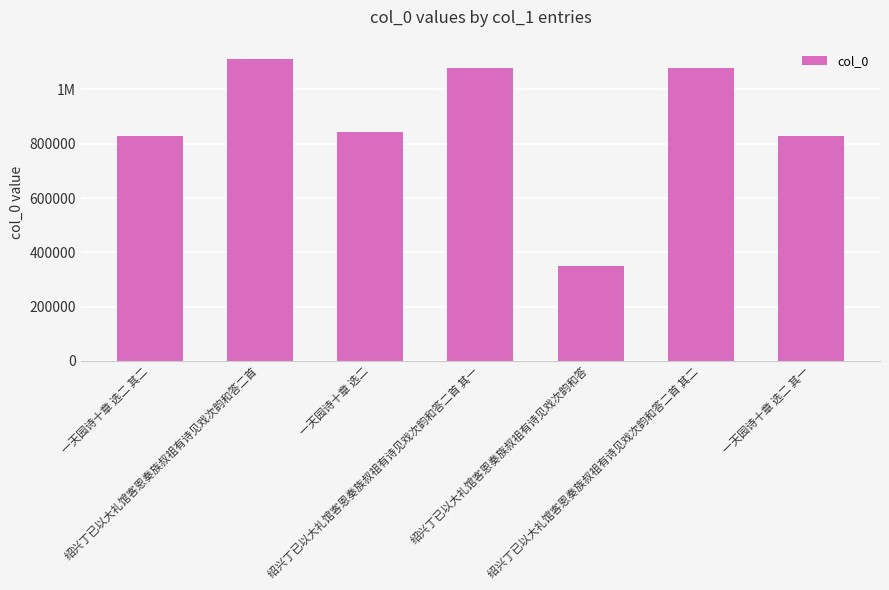

Are the bars horizontal?

No